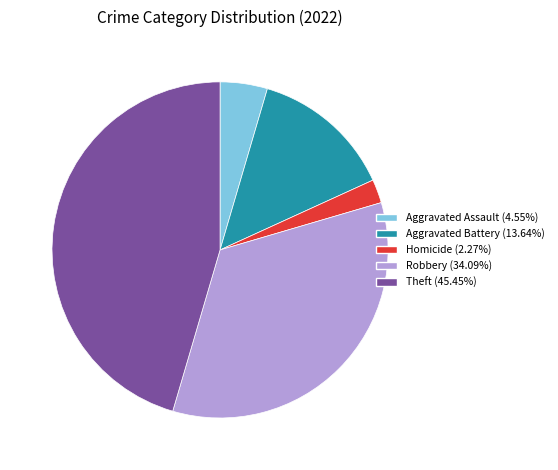

Is there any slice that represents more than half of the pie?

No